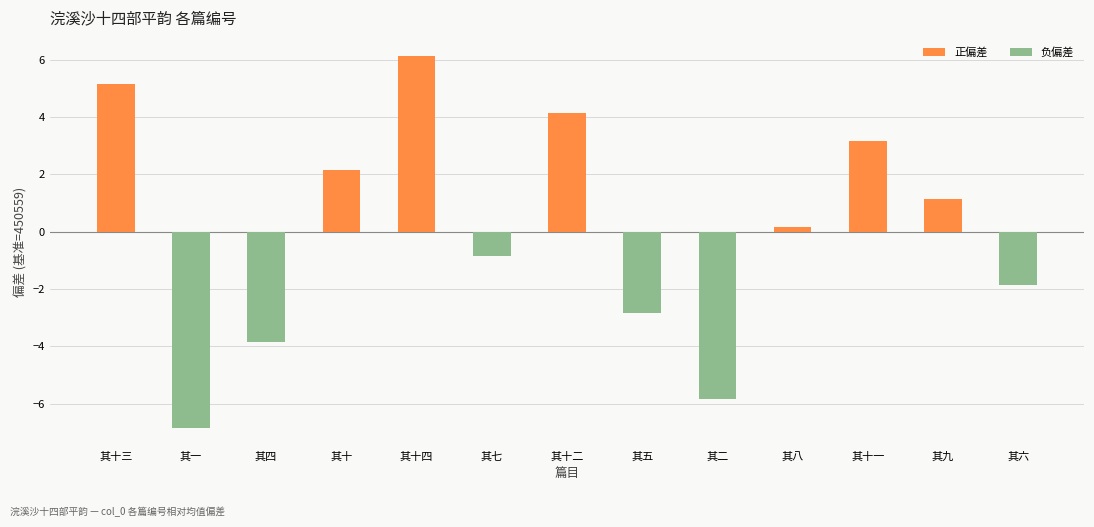

Are the bars grouped side by side (vs. stacked)?

No